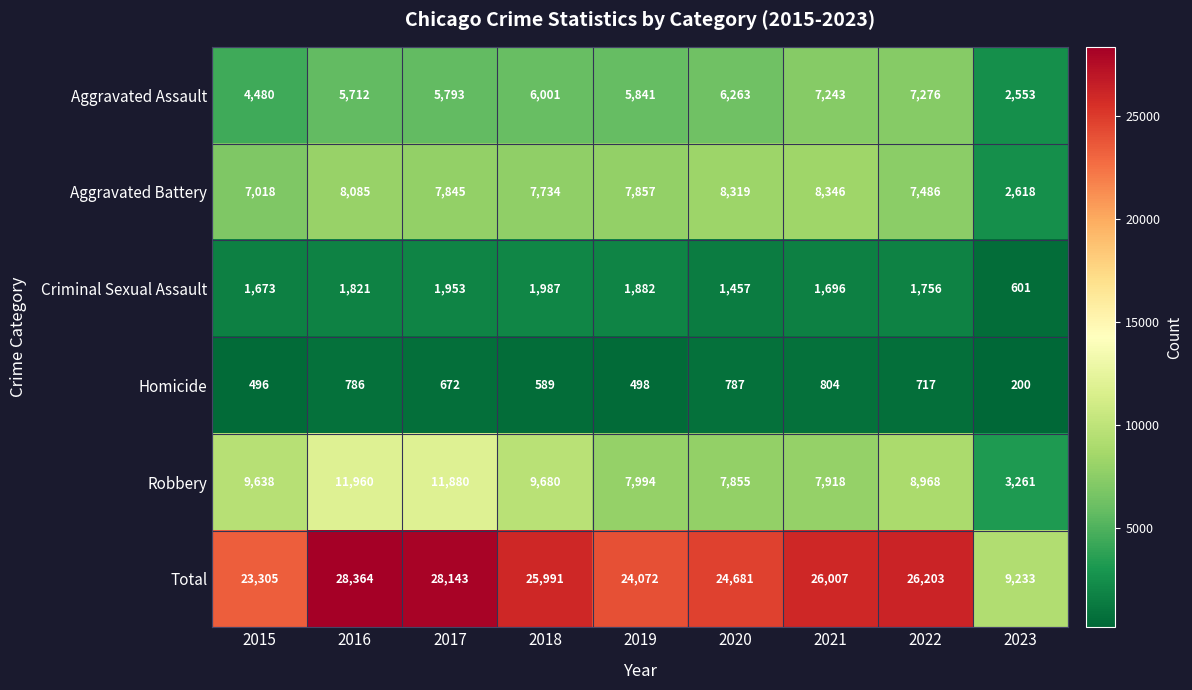

Which category has the highest value across all series?

2016